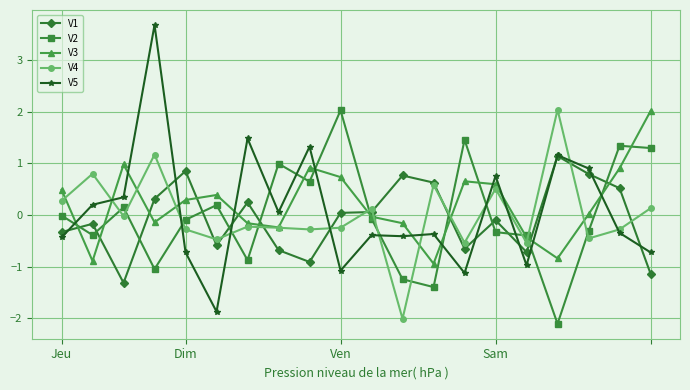

What is the value of the V4 point at the 15th from the left?

0.5